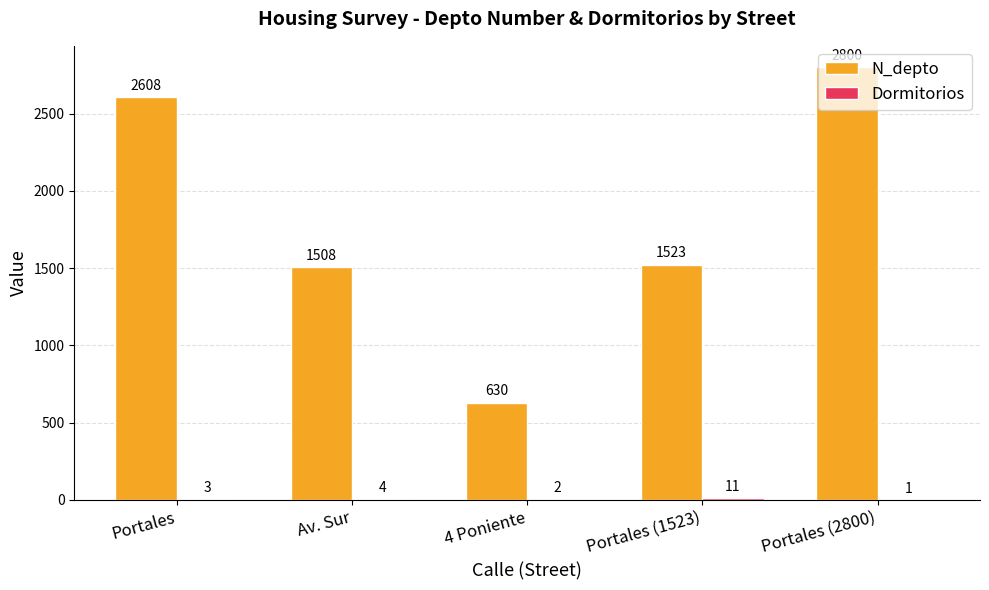

At which label is N_depto closest to 1715?

Portales (1523)